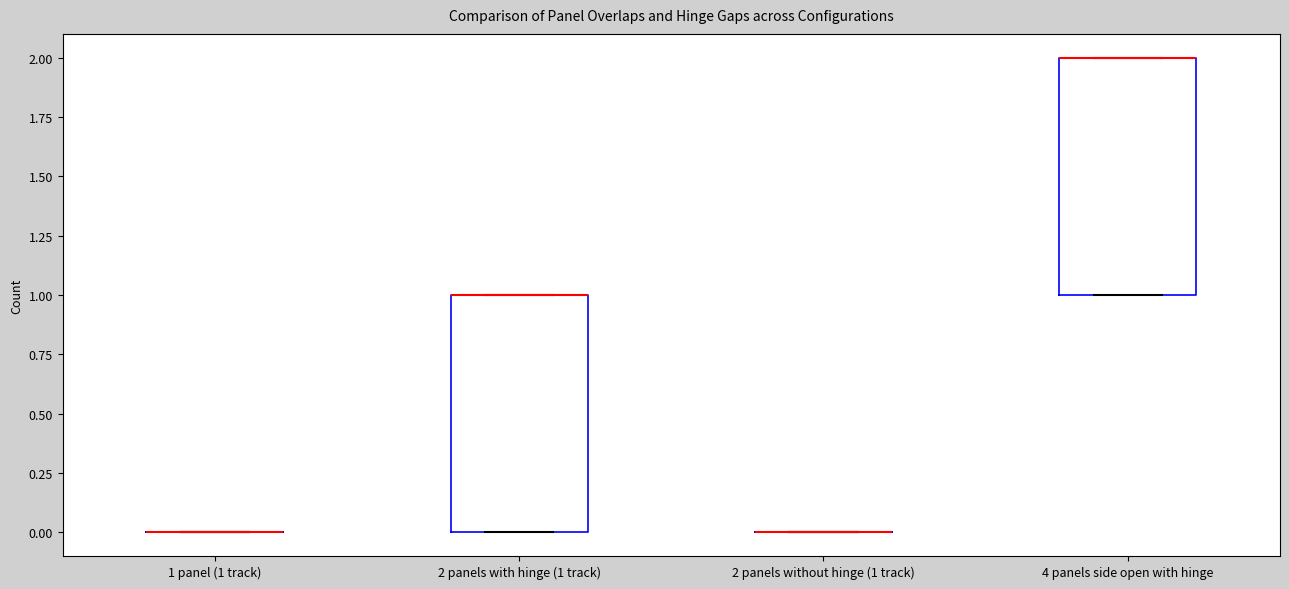

Where is the lower edge of the box for 2 panels with hinge (1 track) on the y-axis? The values are not printed on the chart, so give them approximately, as read against the axis.

0